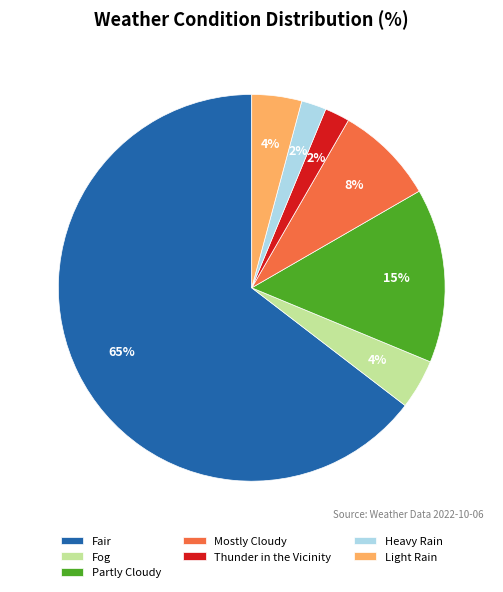

Do Light Rain and Partly Cloudy together represent more than half of the pie?

No